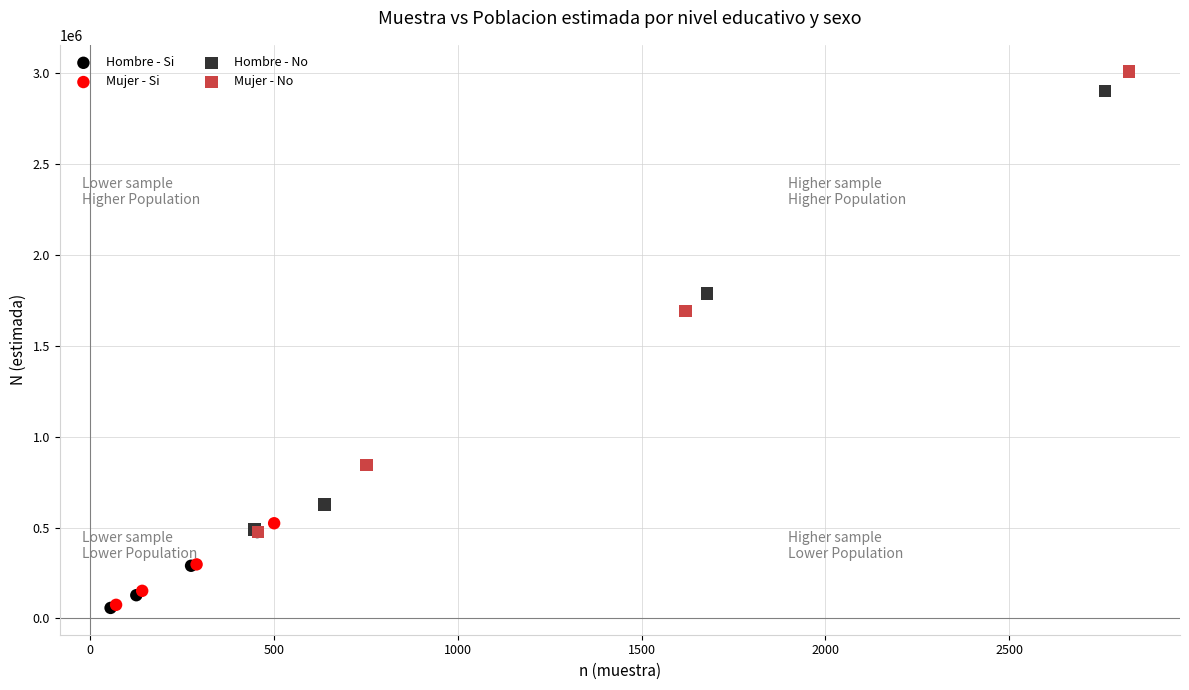

Which series has the largest Y range (max minus min)?

Mujer - No